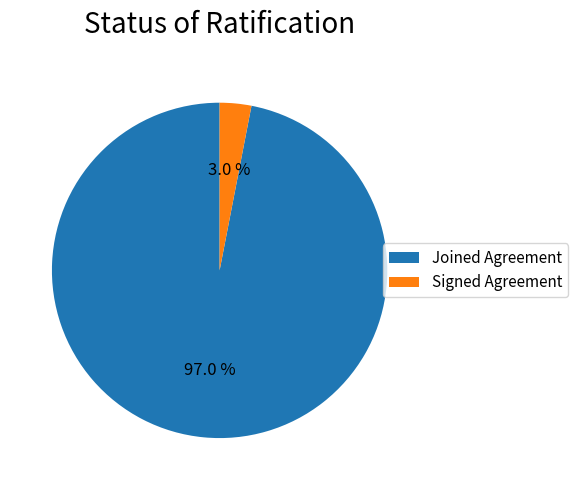

Which category has the biggest portion of the pie?

Joined Agreement